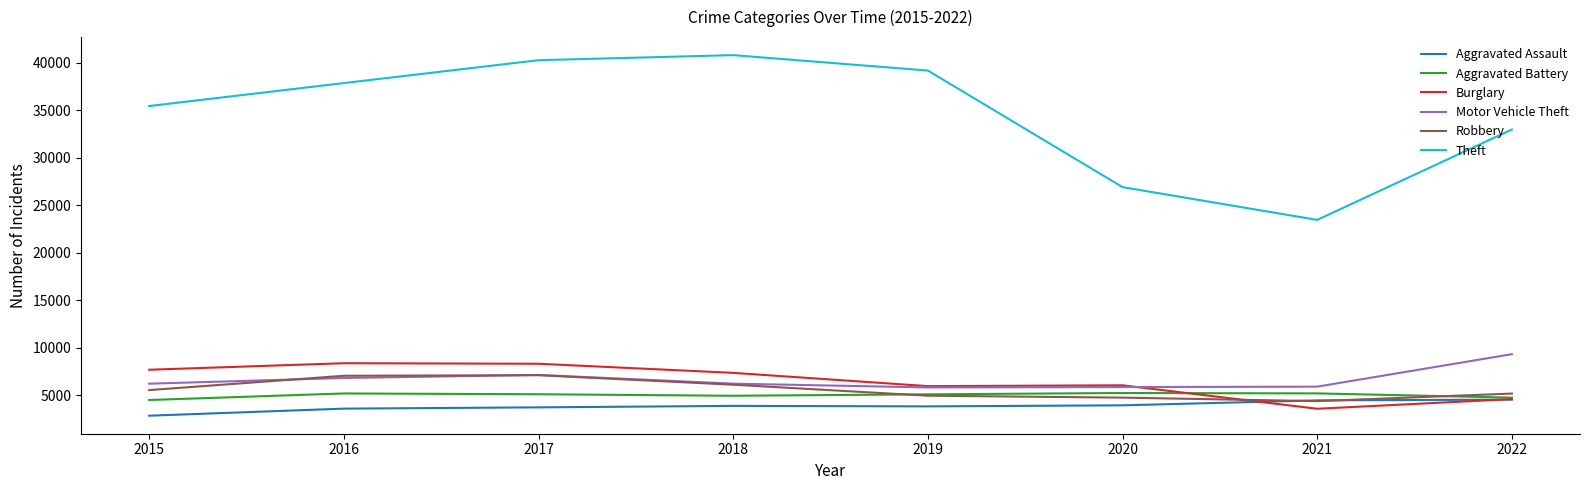

True or false: Motor Vehicle Theft and Aggravated Assault intersect in this chart.

False